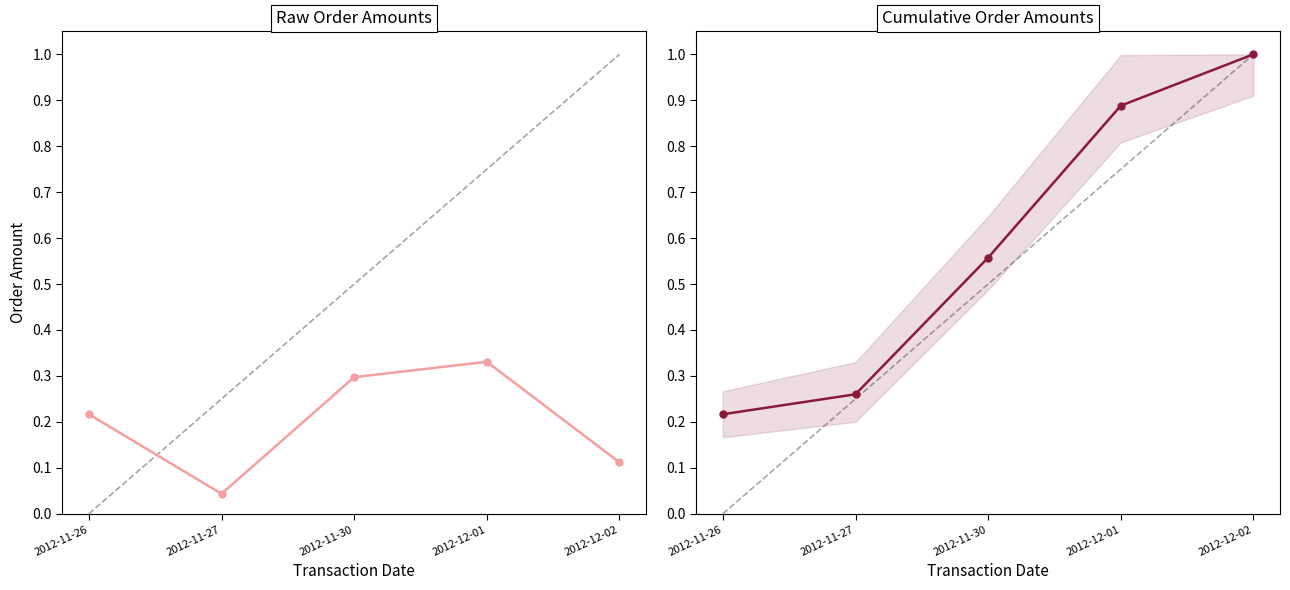

Count the Daily Order Amount values in the range 0 to 1.

5